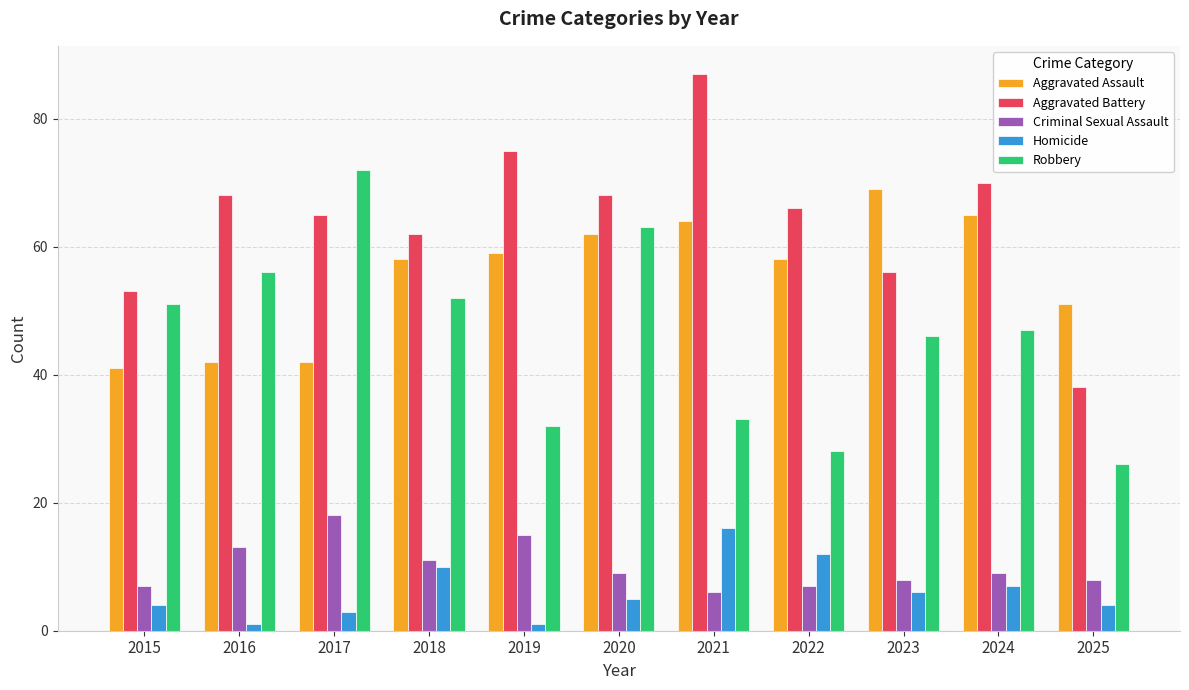

Is it true that Homicide equals 3 at 2017?

True